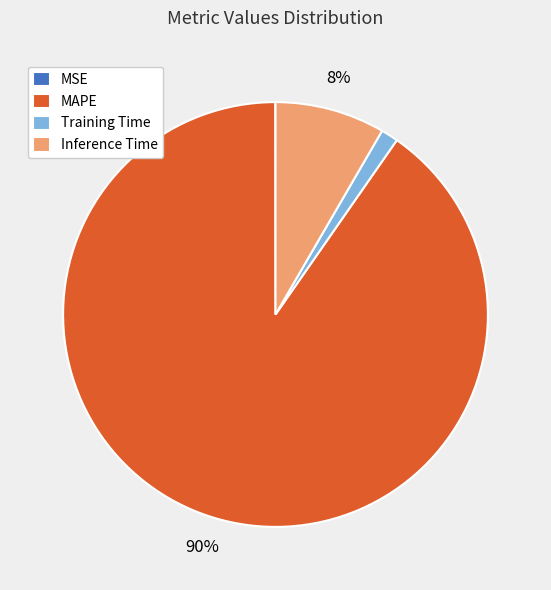

The Training Time slice represents 1% of the pie. True or false?

True